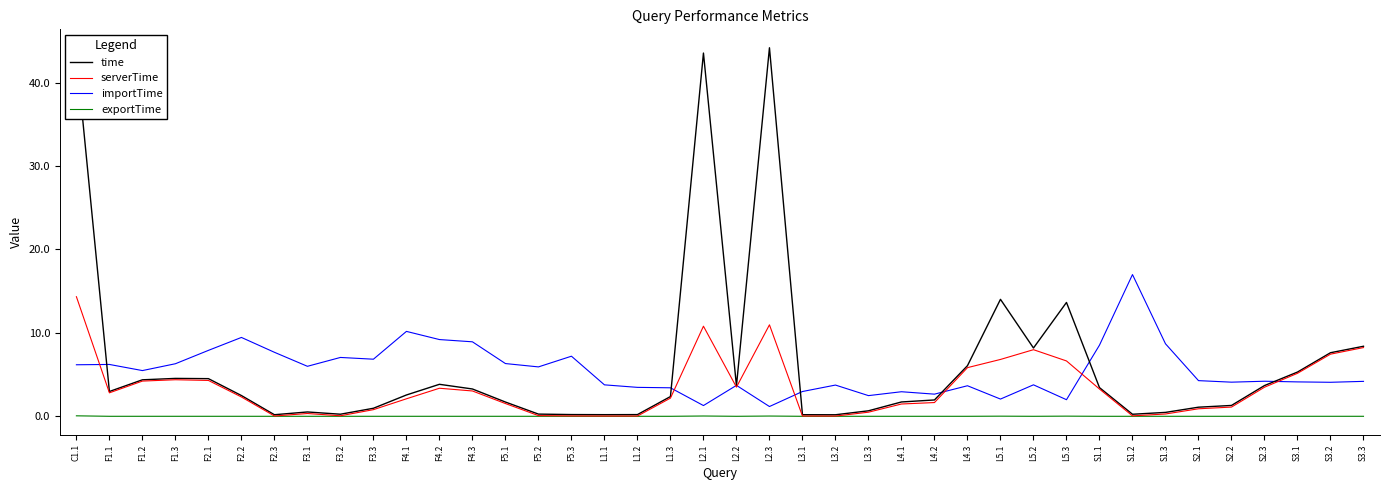

What is the difference between the maximum and minimum values in the serverTime series?

14.3